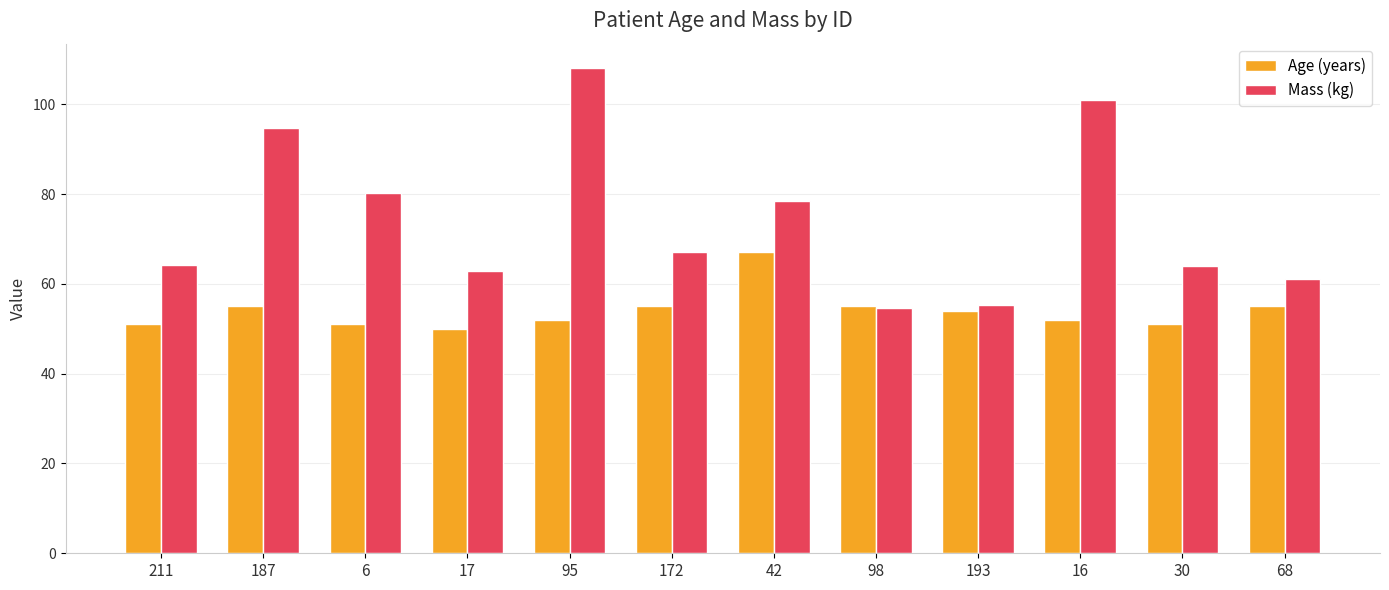

What position from the right is 16?

3